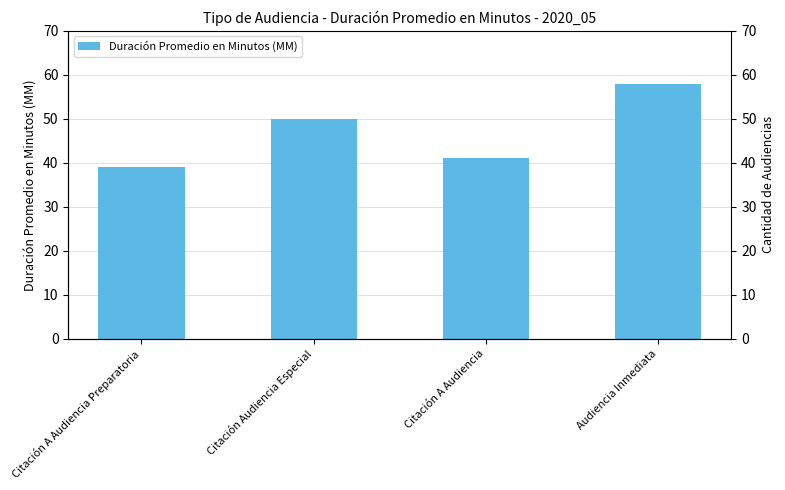

Reading left to right, extract all data points from this chart.

39	50	41	58